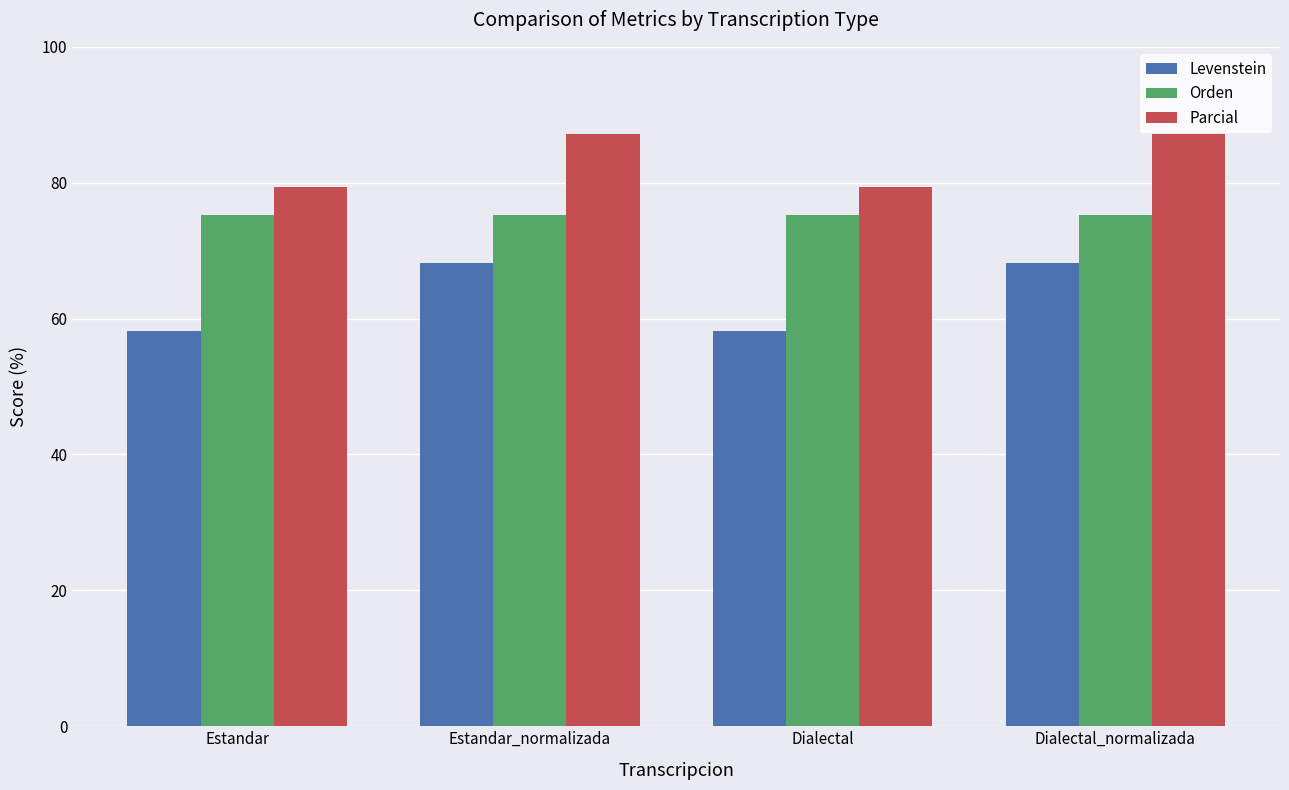

What is the sum of the Parcial values at Dialectal and Dialectal_normalizada?

166.6